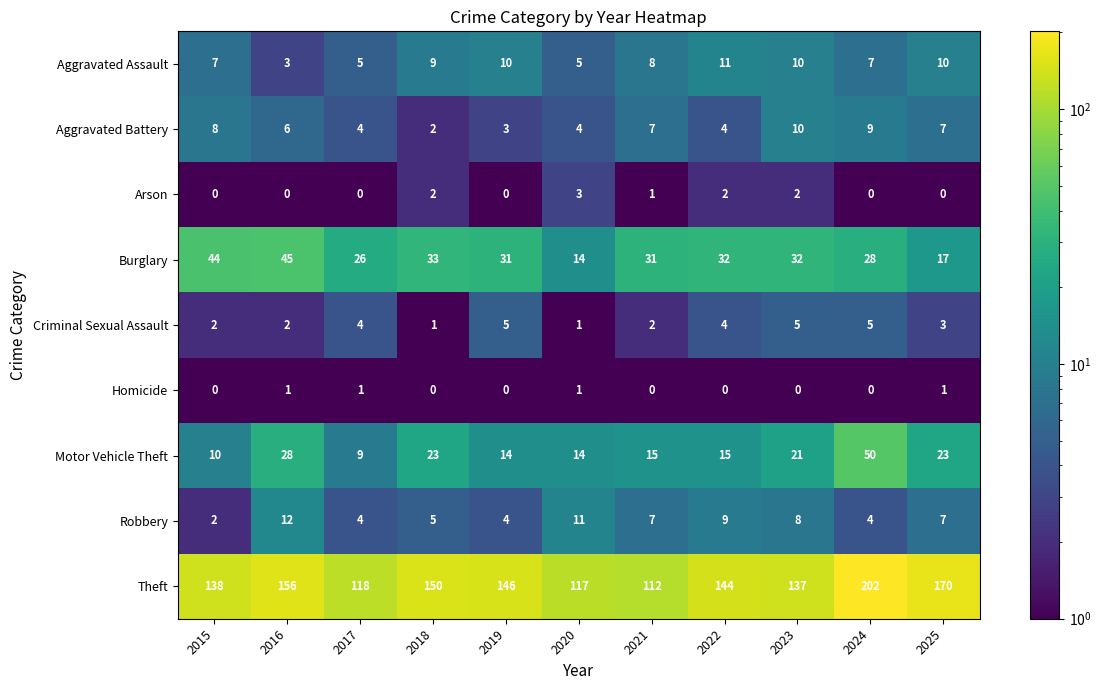

Between 2018 and 2019, which series saw the biggest shift?

Motor Vehicle Theft